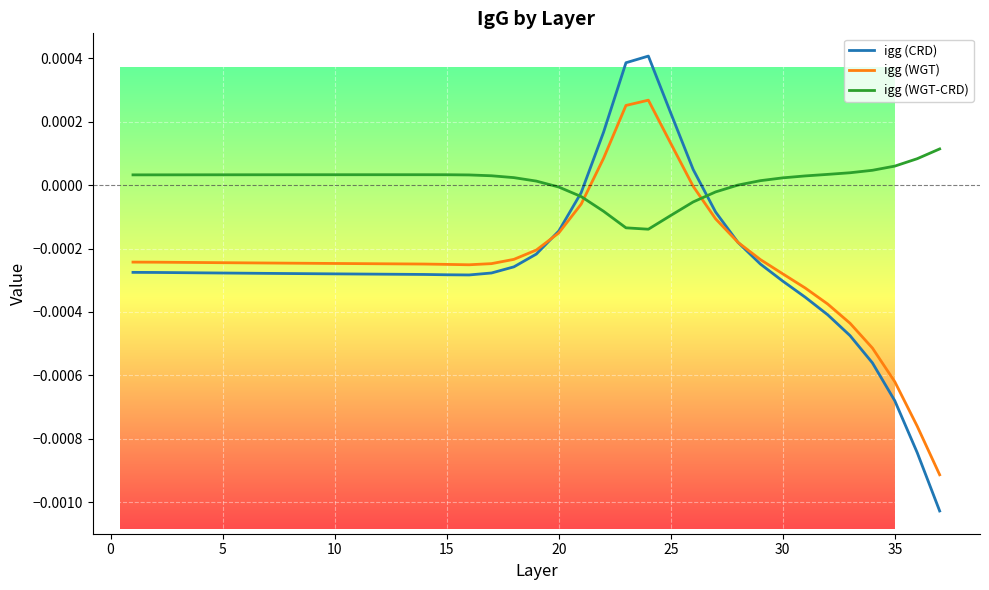

True or false: igg (WGT-CRD) and igg (WGT) intersect in this chart.

True